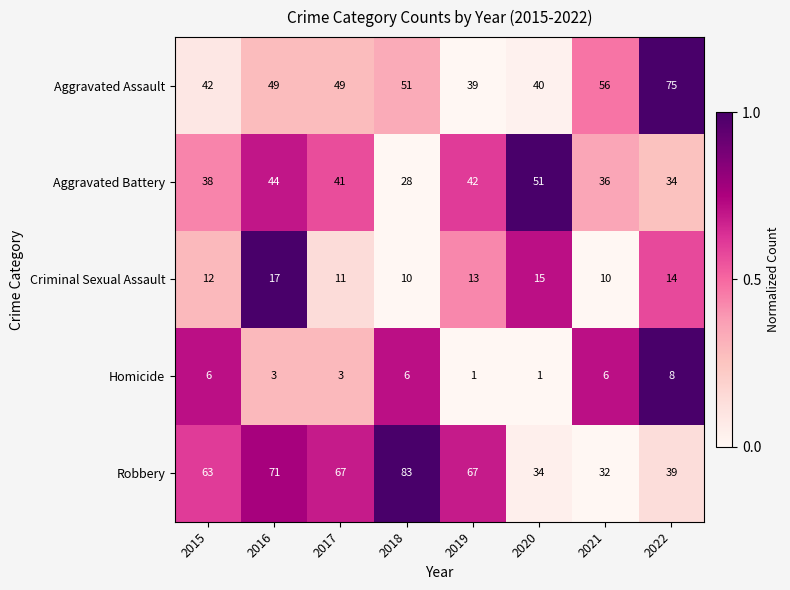

At which category is the sum across all series the highest?

2016